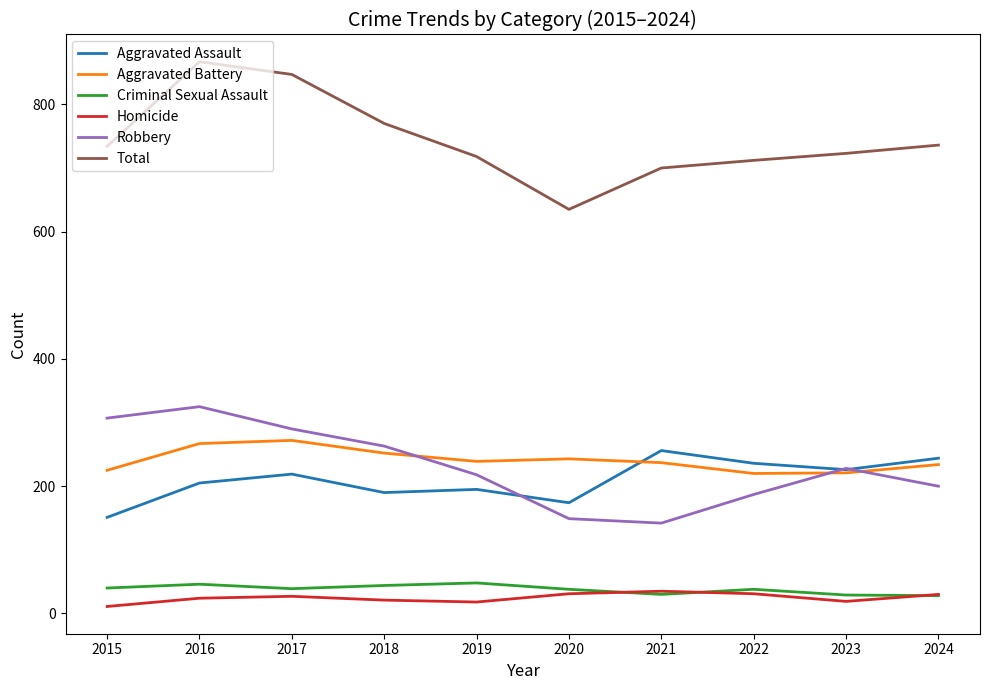

How many lines are shown in the chart?

6